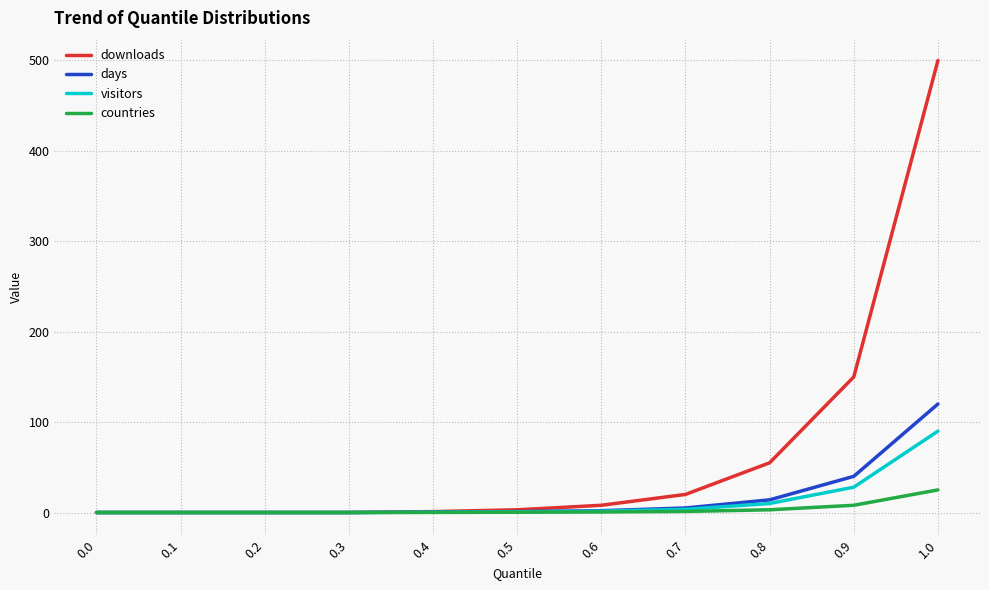

What are all the series names shown in the legend?

downloads, days, visitors, countries